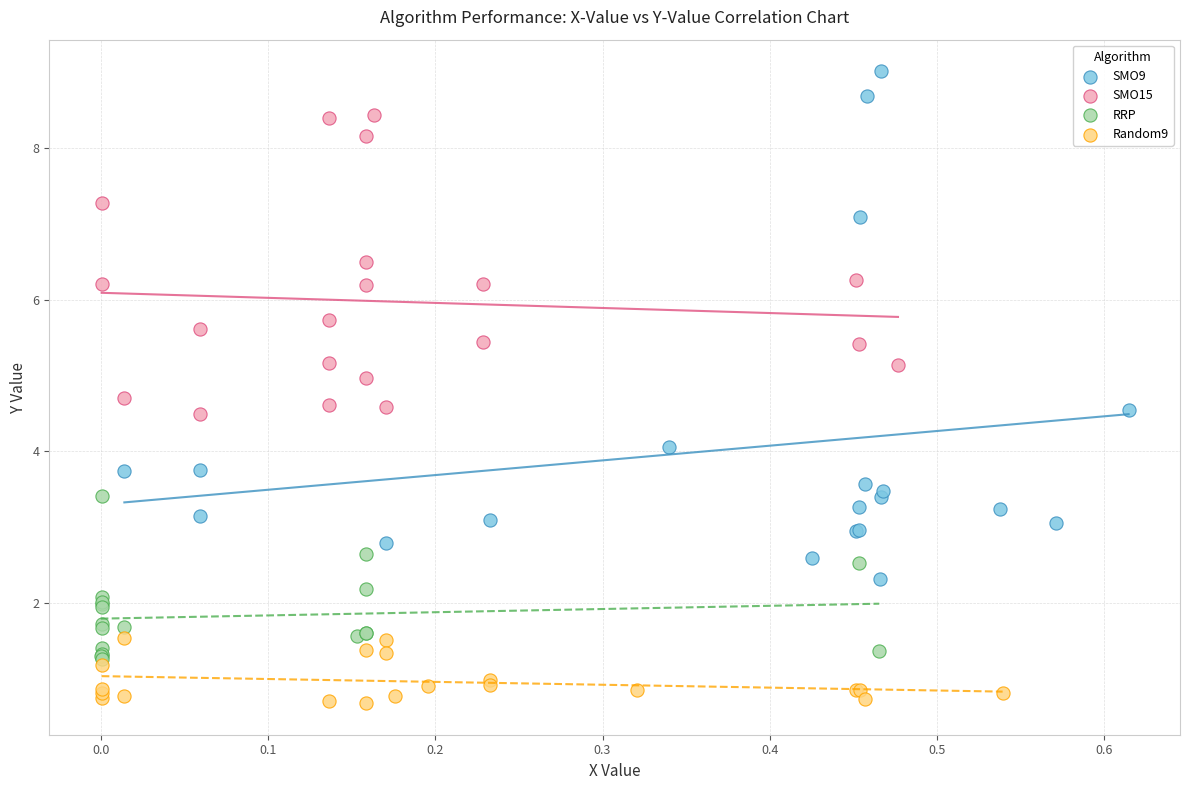

What are all the series names shown in the legend?

SMO9, SMO15, RRP, Random9